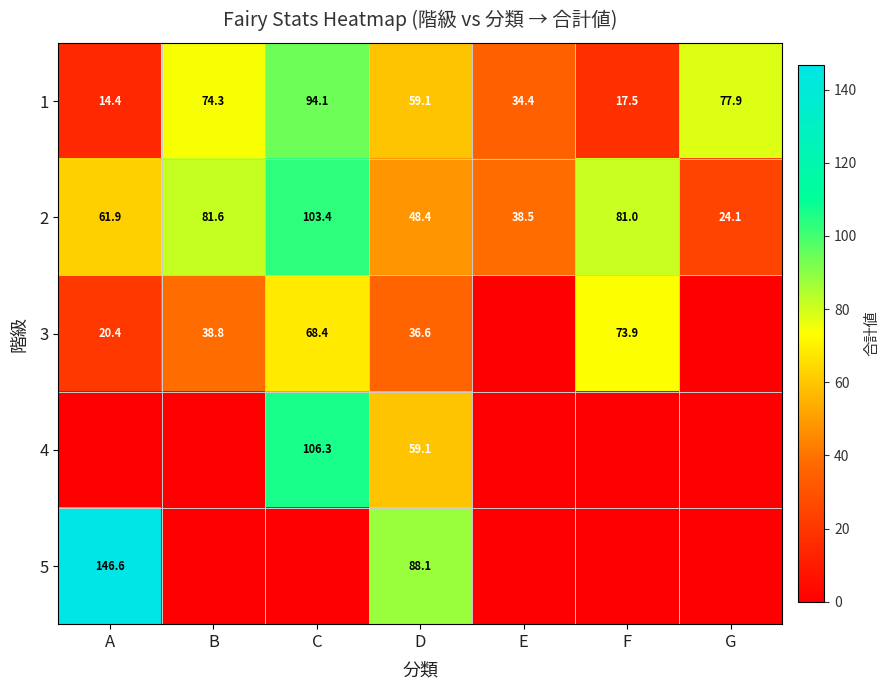

What is the average value of the 1 series?

53.1